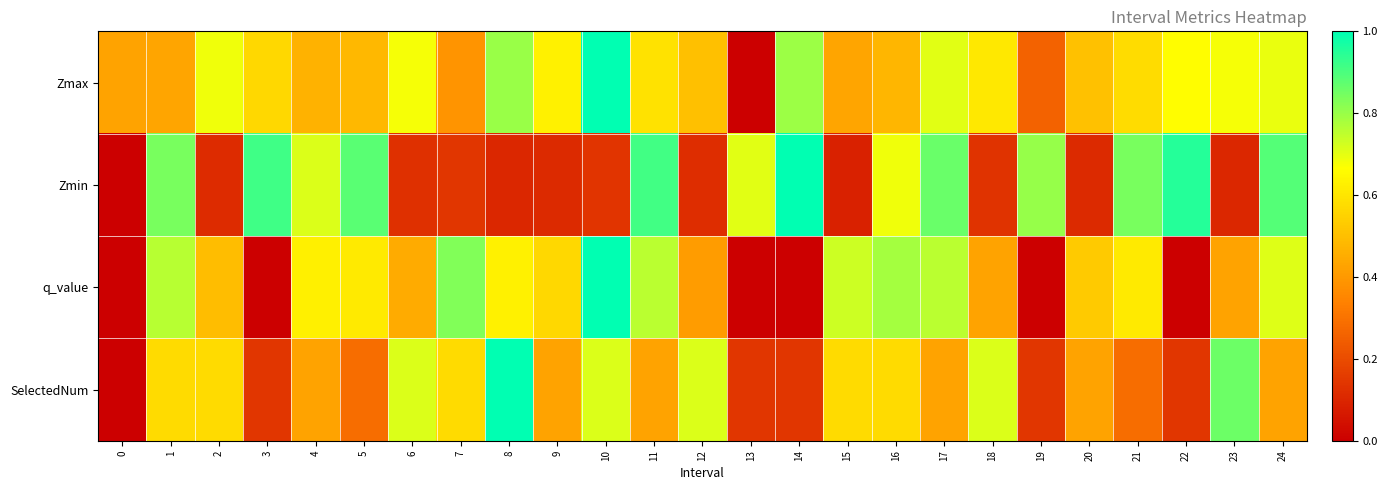

Reading left to right, extract all data points from this chart.

Zmax: 0=0.4	1=0.4	2=0.7	3=0.6	4=0.5	5=0.5	6=0.7	7=0.4	8=0.8	9=0.6	10=1.0	11=0.6	12=0.5	13=0.0	14=0.8	15=0.4	16=0.5	17=0.7	18=0.6	19=0.3	20=0.5	21=0.6	22=0.7	23=0.7	24=0.7
Zmin: 0=0.0	1=0.8	2=0.1	3=0.9	4=0.7	5=0.9	6=0.1	7=0.1	8=0.1	9=0.1	10=0.1	11=0.9	12=0.1	13=0.7	14=1.0	15=0.1	16=0.7	17=0.9	18=0.1	19=0.8	20=0.1	21=0.8	22=1.0	23=0.1	24=0.9
q_value: 0=0.0	1=0.8	2=0.5	3=0.0	4=0.6	5=0.6	6=0.4	7=0.8	8=0.6	9=0.6	10=1.0	11=0.8	12=0.4	13=0.0	14=0.0	15=0.7	16=0.8	17=0.8	18=0.4	19=0.0	20=0.5	21=0.6	22=0.0	23=0.4	24=0.7
SelectedNum: 0=0.0	1=0.6	2=0.6	3=0.1	4=0.4	5=0.3	6=0.7	7=0.6	8=1.0	9=0.4	10=0.7	11=0.4	12=0.7	13=0.1	14=0.1	15=0.6	16=0.6	17=0.4	18=0.7	19=0.1	20=0.4	21=0.3	22=0.1	23=0.9	24=0.4